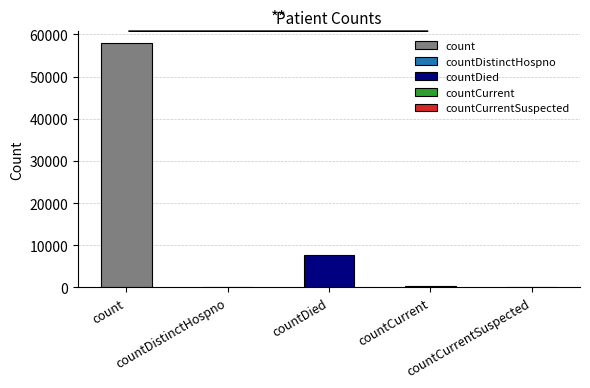

Which category has the highest value across all series?

count